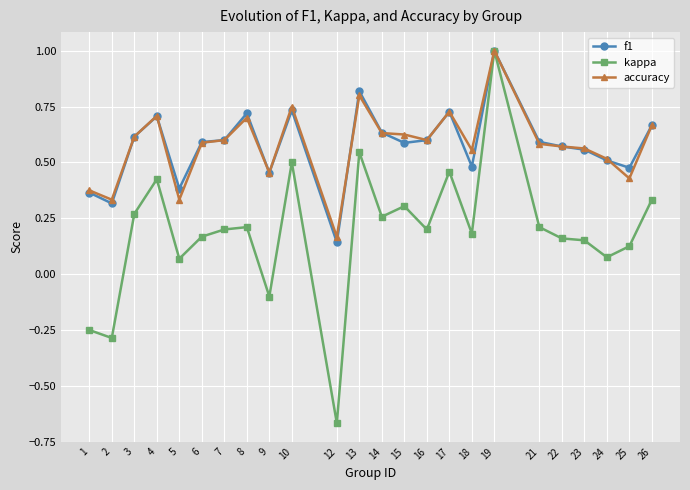

At how many categories does at least one series exceed 0?

24